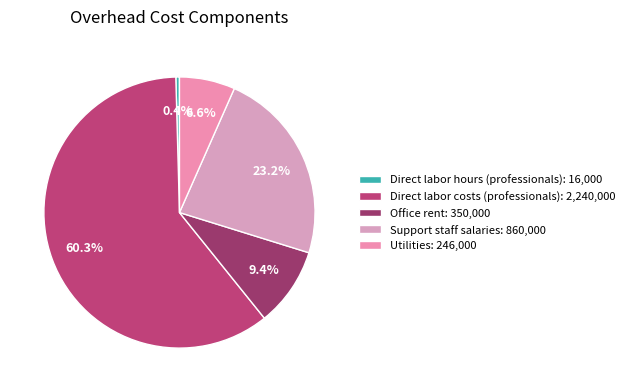

How many slices are in this pie chart?

5